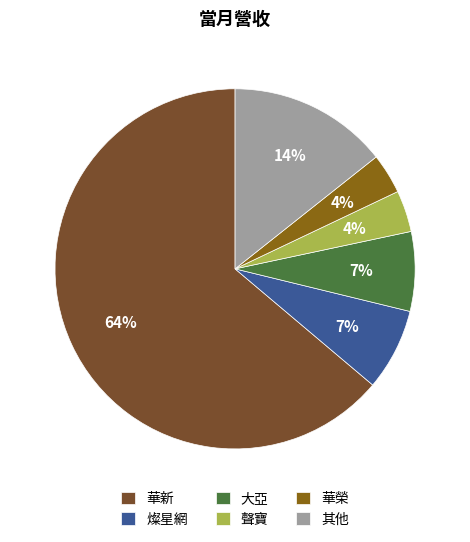

True or false: 大亞 accounts for 7% of the total.

True